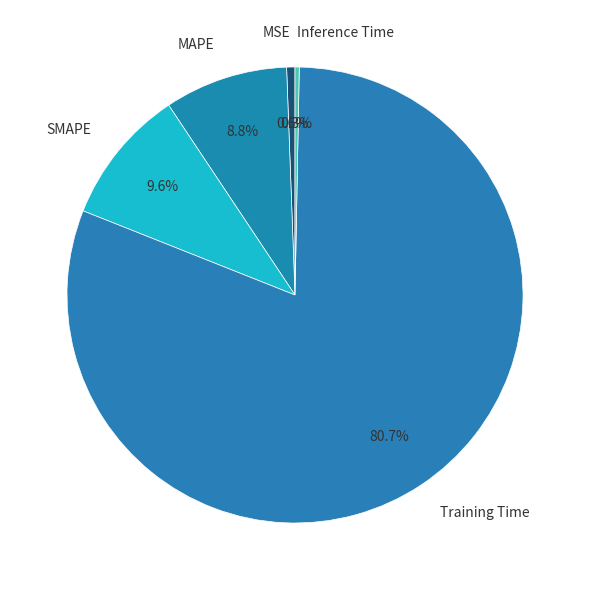

The SMAPE slice represents 10% of the pie. True or false?

True